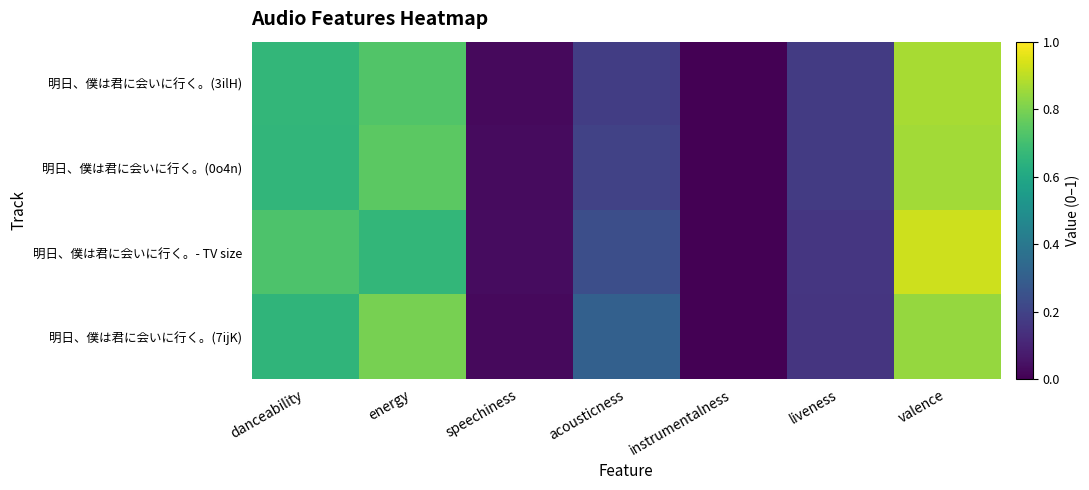

Reading left to right, list all the values displayed in this chart.

明日、僕は君に会いに行く。(3ilH): danceability=0.7	energy=0.7	speechiness=0.0	acousticness=0.2	instrumentalness=0.0	liveness=0.2	valence=0.9
明日、僕は君に会いに行く。(0o4n): danceability=0.7	energy=0.7	speechiness=0.0	acousticness=0.2	instrumentalness=0.0	liveness=0.2	valence=0.9
明日、僕は君に会いに行く。- TV size: danceability=0.7	energy=0.7	speechiness=0.0	acousticness=0.2	instrumentalness=0.0	liveness=0.2	valence=0.9
明日、僕は君に会いに行く。(7ijK): danceability=0.7	energy=0.8	speechiness=0.0	acousticness=0.3	instrumentalness=0.0	liveness=0.2	valence=0.8